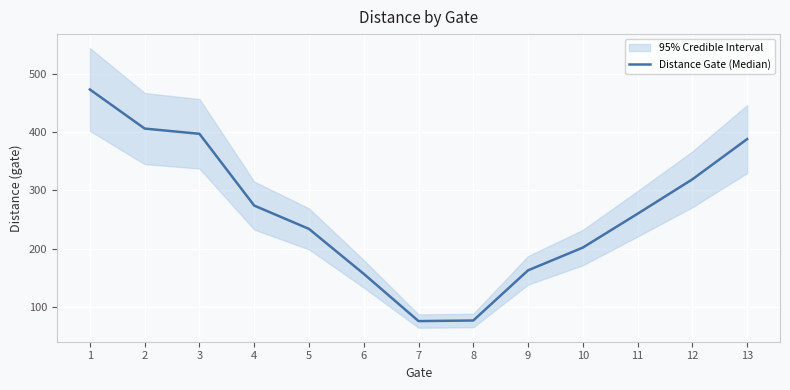

What is the sum of all values?

3426